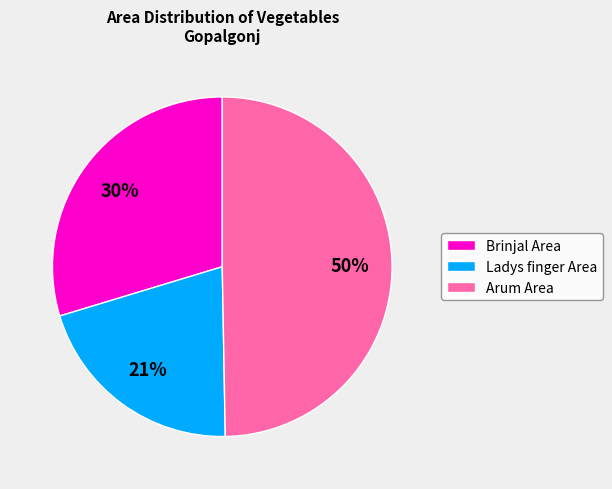

Do Arum Area and Brinjal Area together represent more than half of the pie?

Yes